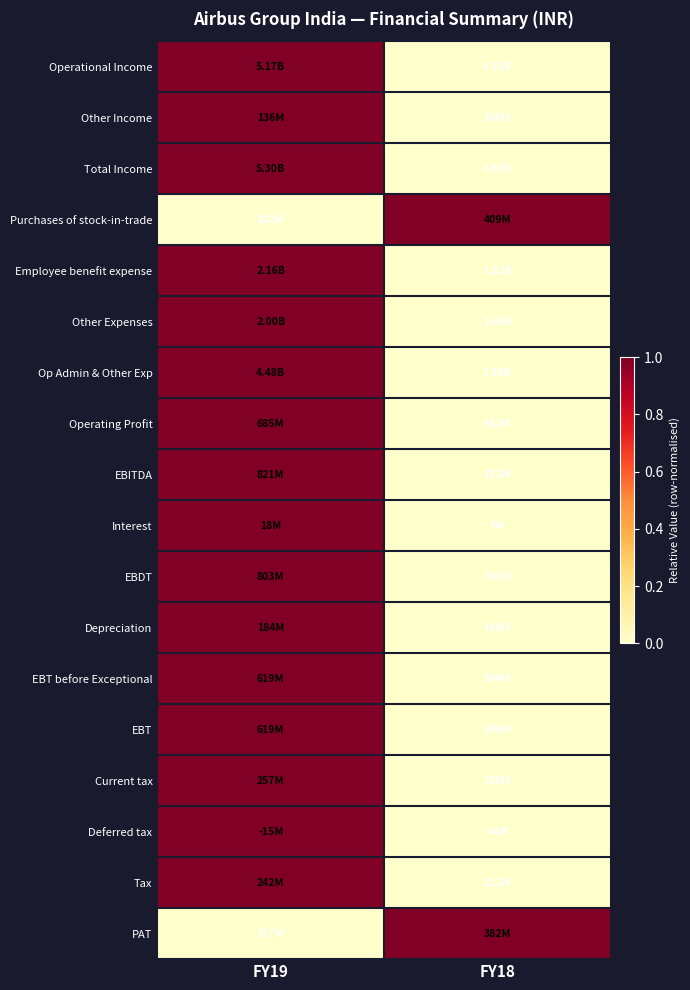

At FY18, list the series in order from smallest to largest.

Operational Income, Other Income, Total Income, Employee benefit expense, Other Expenses, Op Admin & Other Exp, Operating Profit, EBITDA, Interest, EBDT, Depreciation, EBT before Exceptional, EBT, Current tax, Deferred tax, Tax, Purchases of stock-in-trade, PAT